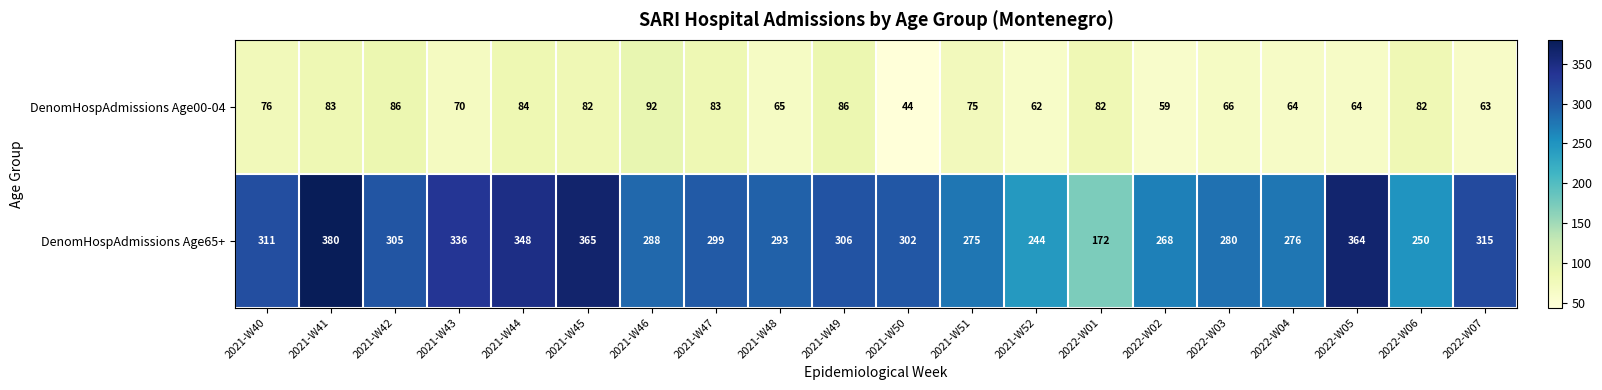

Which series has the widest spread of values?

DenomHospAdmissions Age65+